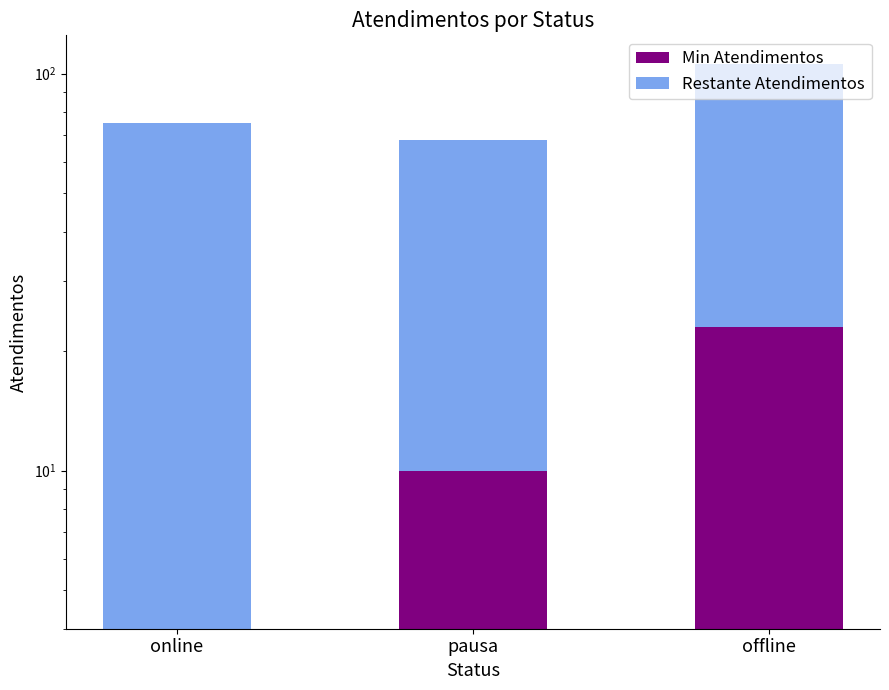

What is the label of the 2nd bar from the left?

pausa